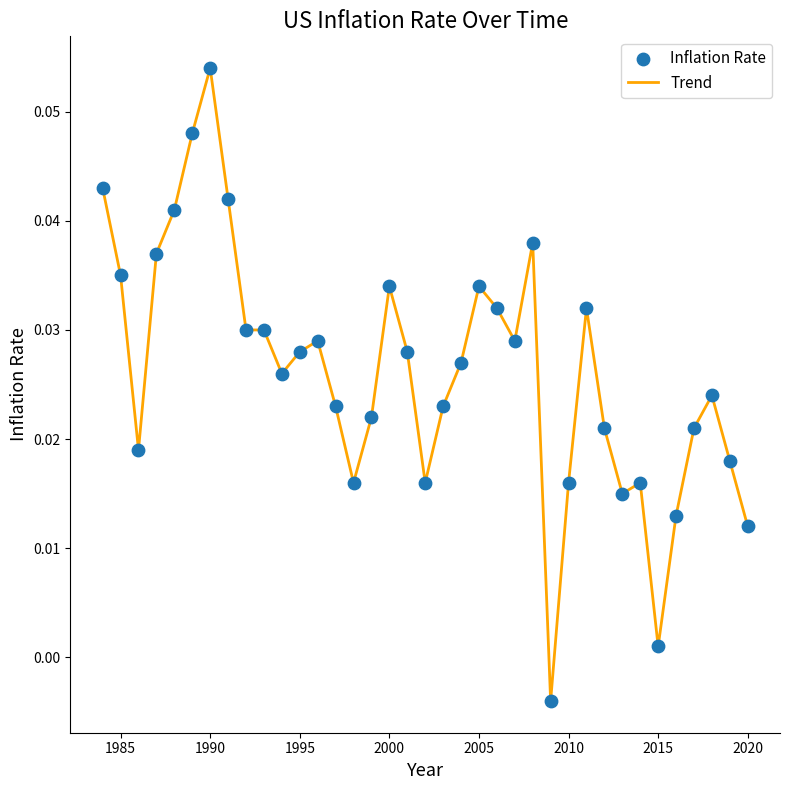

Is this an area chart (filled region under the line)?

No